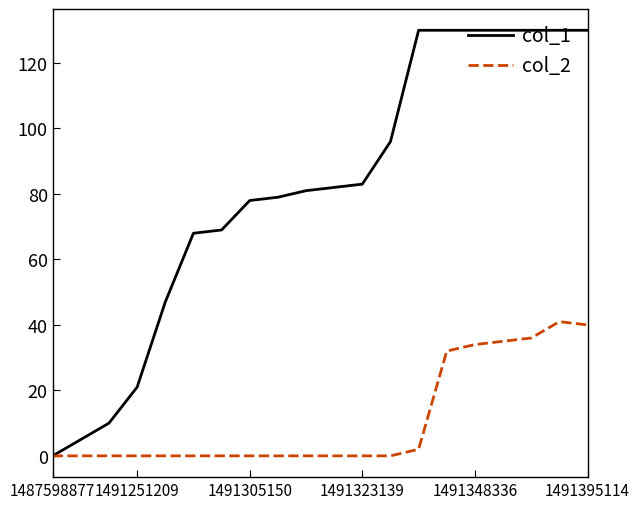

Does the chart display data point markers on the line(s)?

No